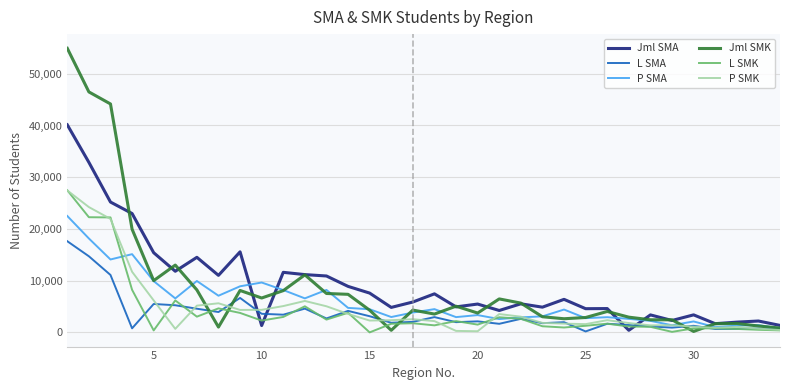

What is the maximum value shown in the chart?

54921